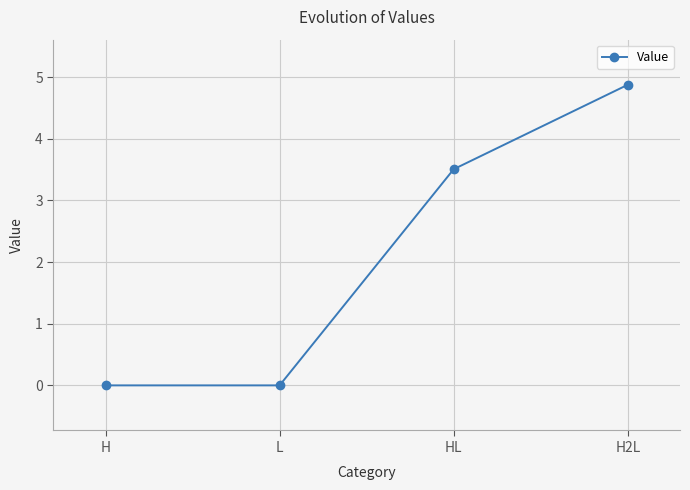

The value at L is -2.4. True or false?

False